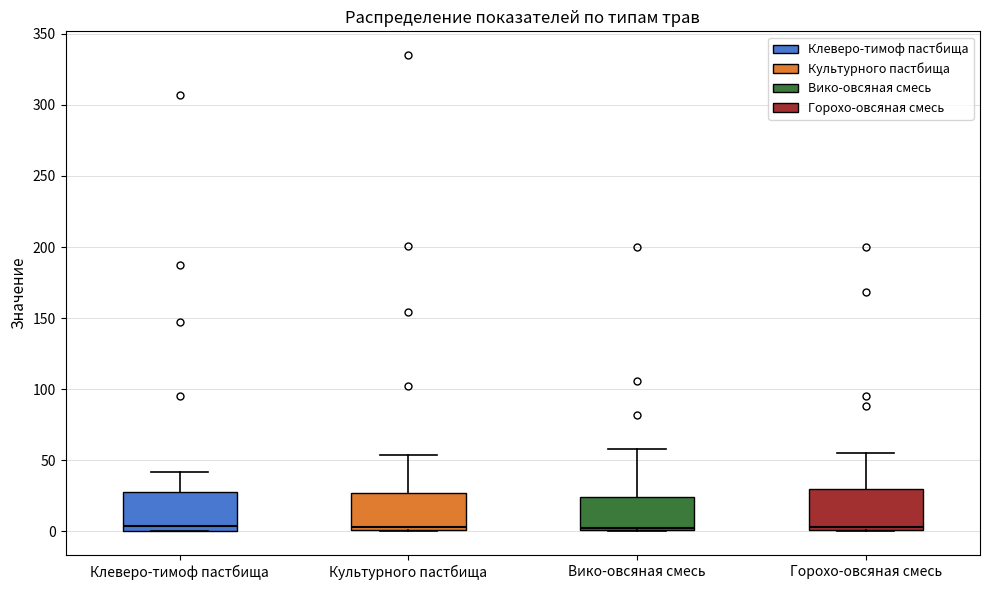

Reading left to right, read every box against the y-axis: the position of its median line, the range the box covers, and the ends of its whiskers. The values are not printed on the chart, so give them approximately, as read against the axis.

Клеверо-тимоф пастбища: median 5, box 0 to 30, whiskers 0 to 40
Культурного пастбища: median 5, box 0 to 25, whiskers 0 to 55
Вико-овсяная смесь: median 5, box 0 to 25, whiskers 0 to 60
Горохо-овсяная смесь: median 5, box 0 to 30, whiskers 0 to 55